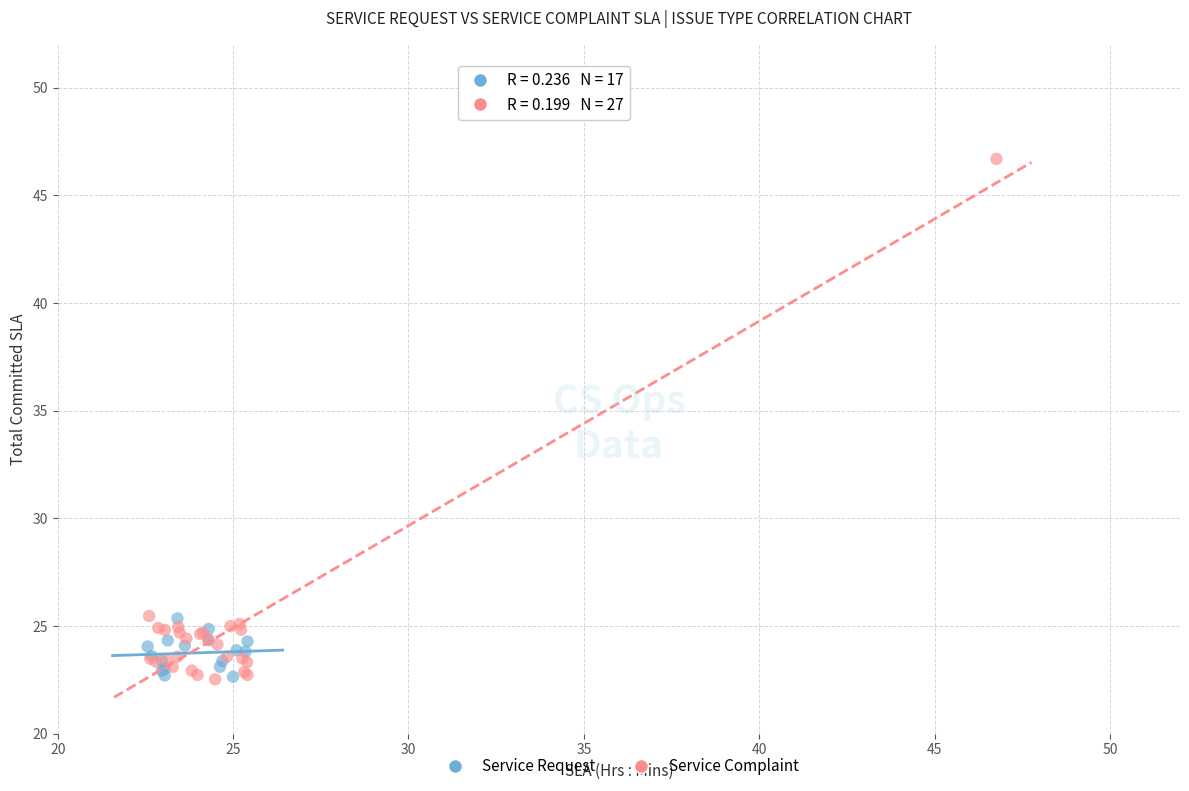

Which series reaches the maximum Y coordinate?

Service Complaint